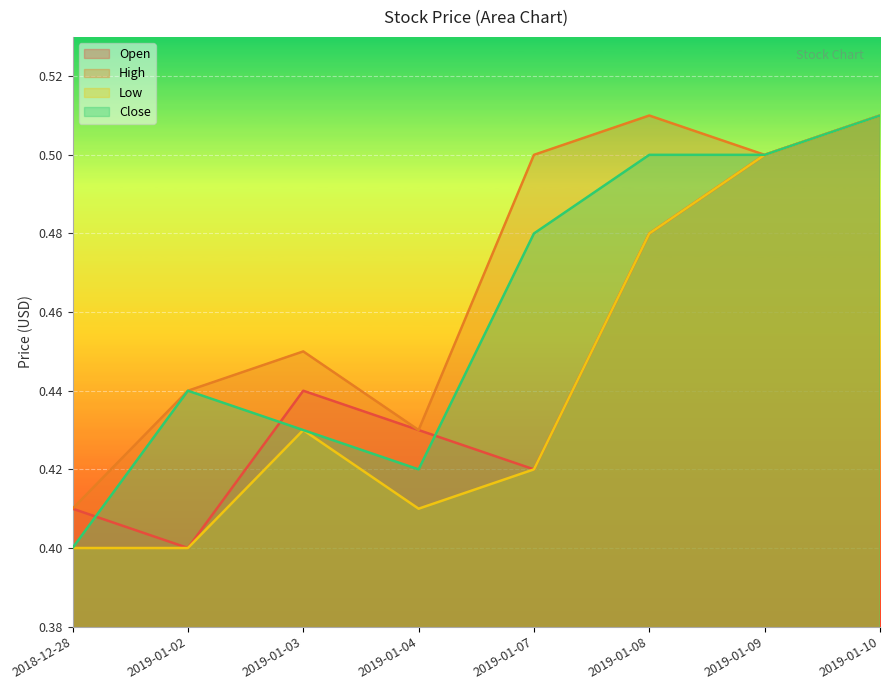

What is the smallest value displayed?

0.4